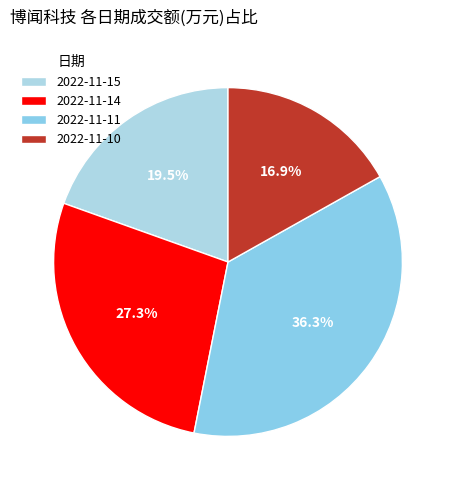

The 2022-11-10 slice represents 5% of the pie. True or false?

False